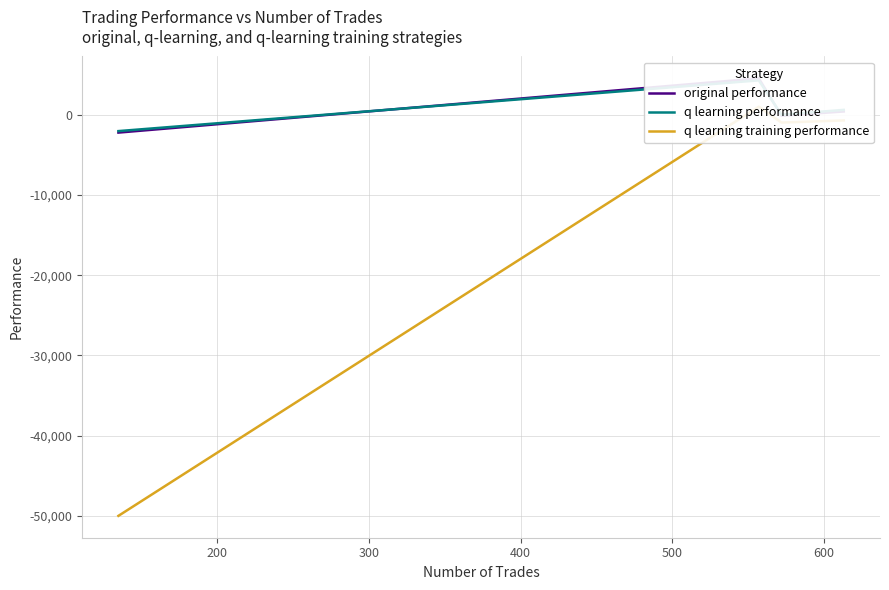

How many interior local peaks does the q learning performance series have?

1